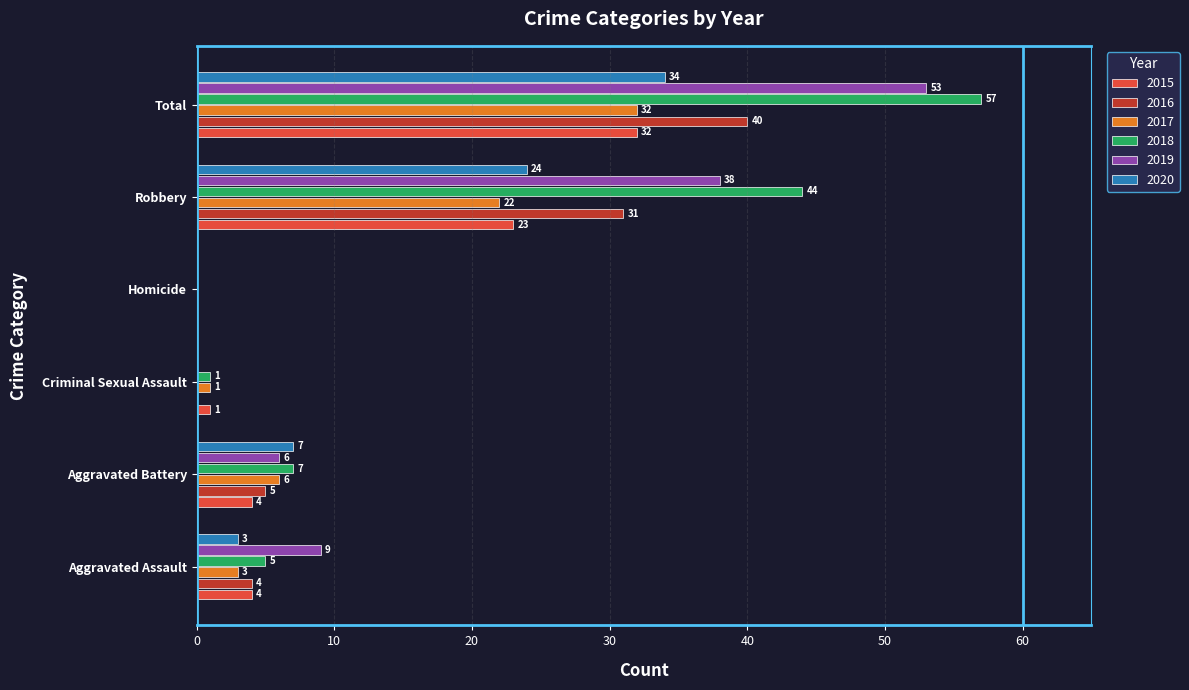

What is the average value of the 2020 series?

11